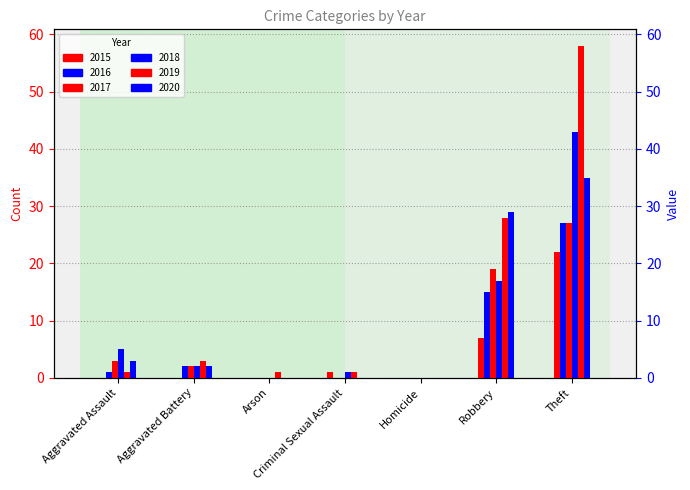

Which series has the widest spread of values?

2019